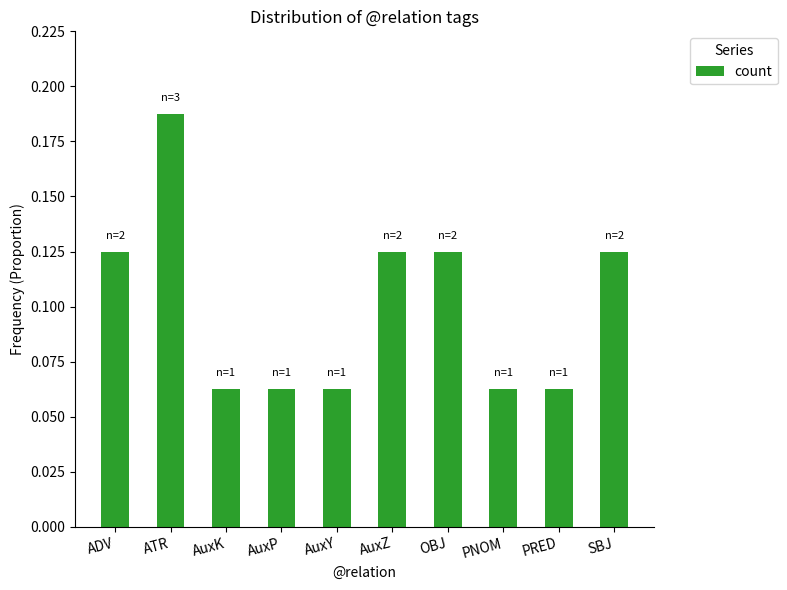

What is the label of the 6th bar from the right?

AuxY